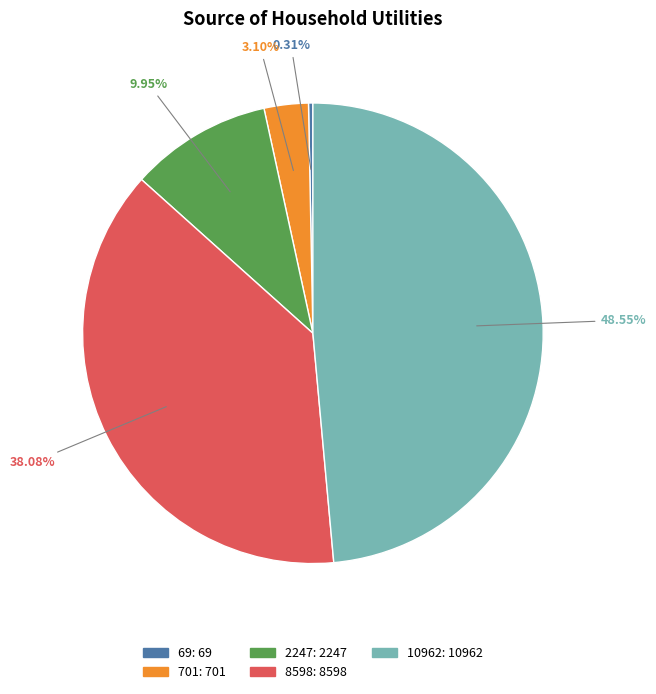

Is it true that 69 is 12% of the pie?

False